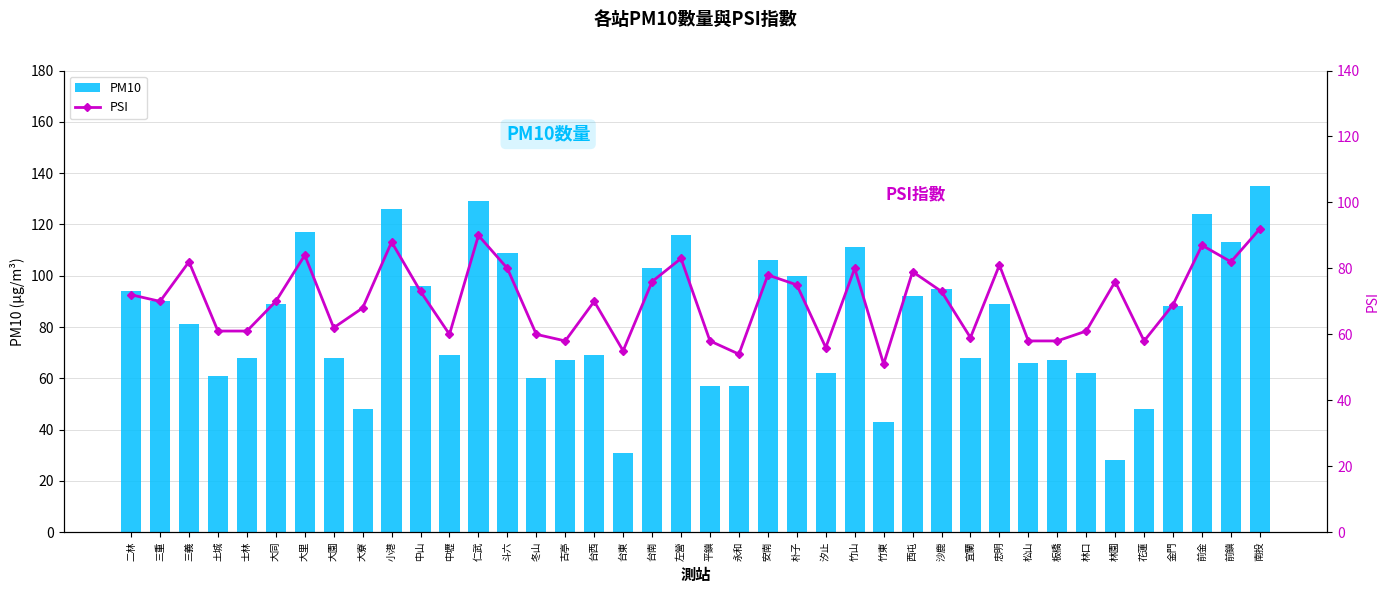

Does the chart contain stacked bars?

No